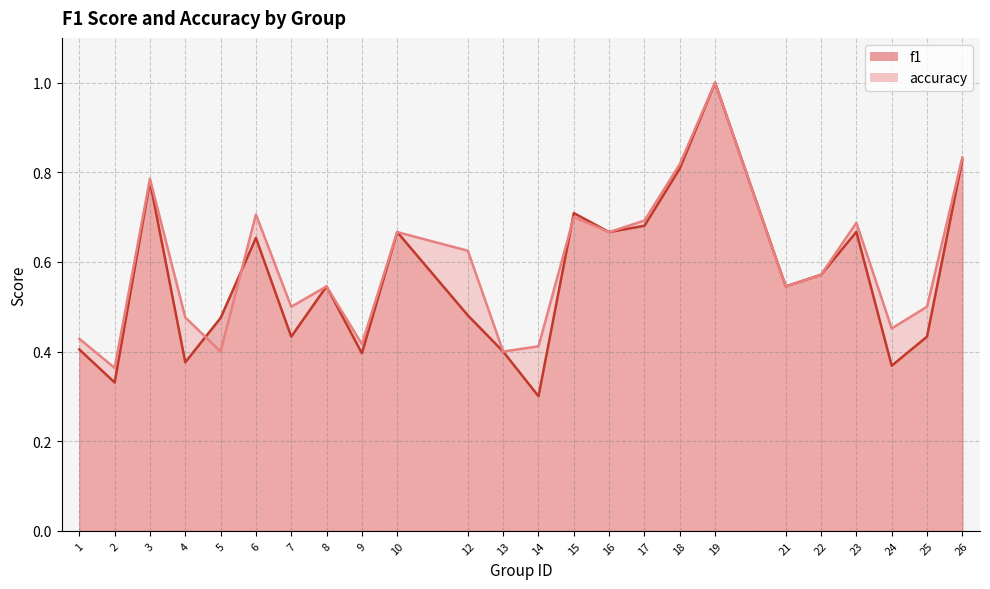

How many interior local peaks does the f1 series have?

7